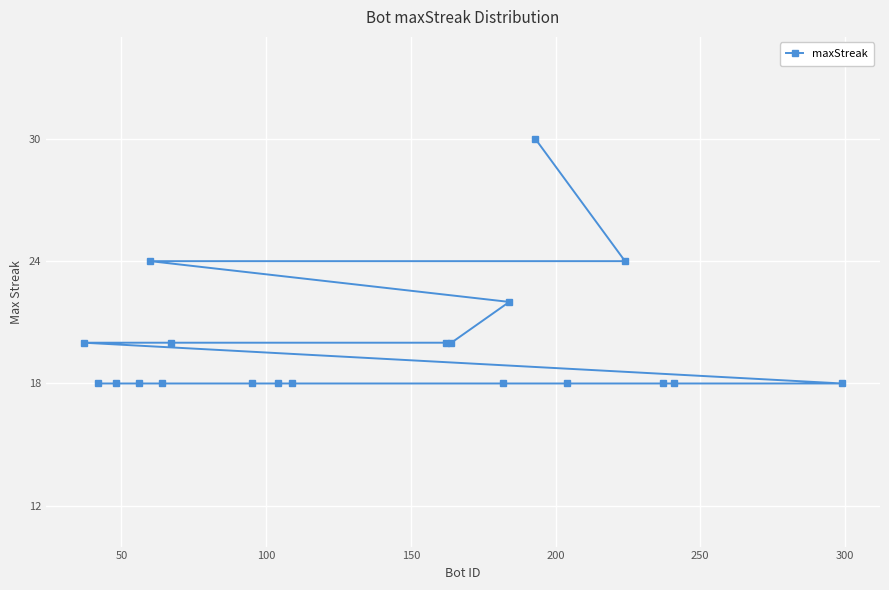

What is the value of the 8th point from the left?

18